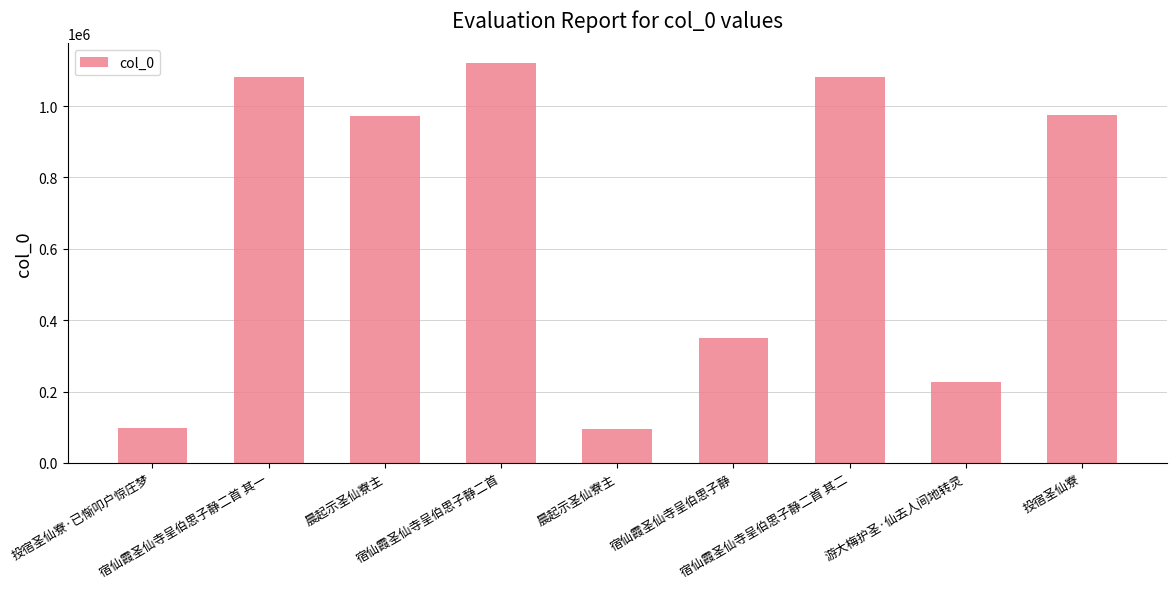

List the labels in order of value, largest first.

宿仙霞圣仙寺呈伯思子静二首, 宿仙霞圣仙寺呈伯思子静二首 其二, 宿仙霞圣仙寺呈伯思子静二首 其一, 投宿圣仙寮, 晨起示圣仙寮主, 宿仙霞圣仙寺呈伯思子静, 游大梅护圣·仙去人间地转灵, 投宿圣仙寮·已惭叩户惊庄梦, 晨起示圣仙寮主